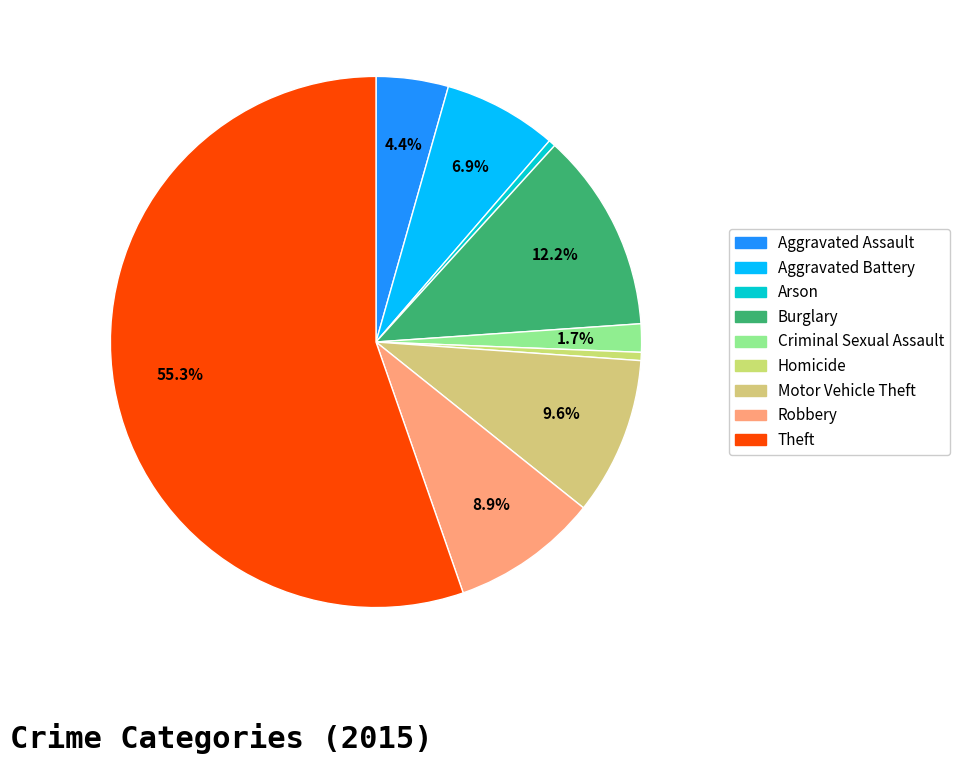

Combined, do Motor Vehicle Theft and Homicide account for over 50%?

No